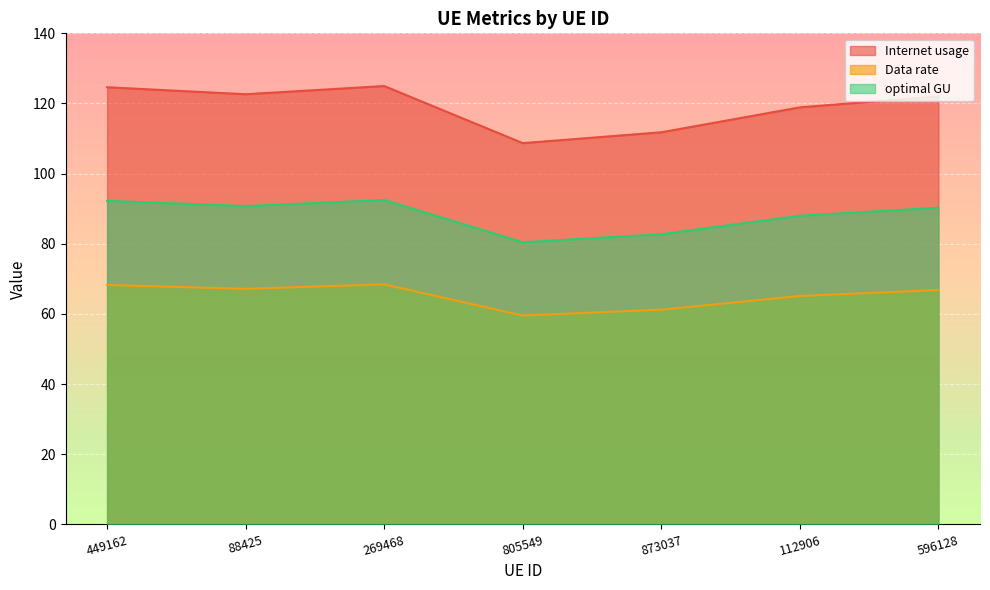

True or false: Data rate and optimal GU cross at least once.

False